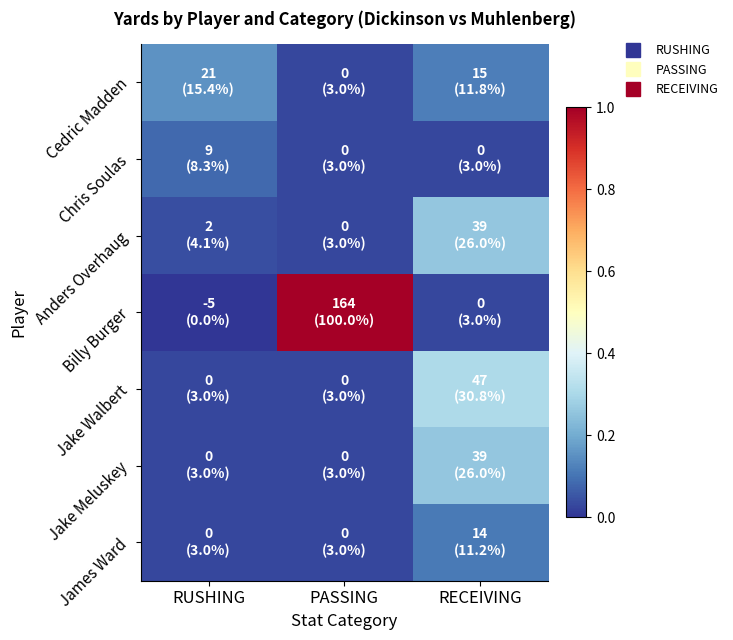

At which label does Cedric Madden reach its minimum?

PASSING